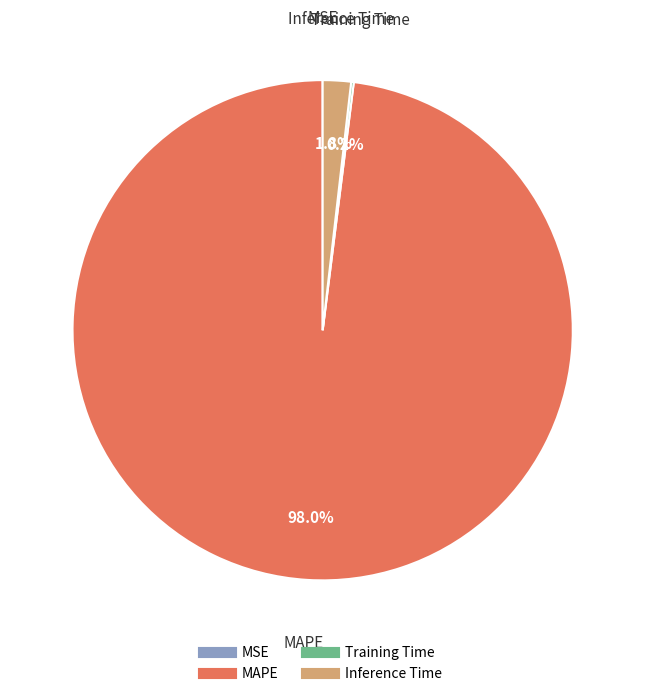

What is the total percentage of MAPE and Inference Time?

99.8%